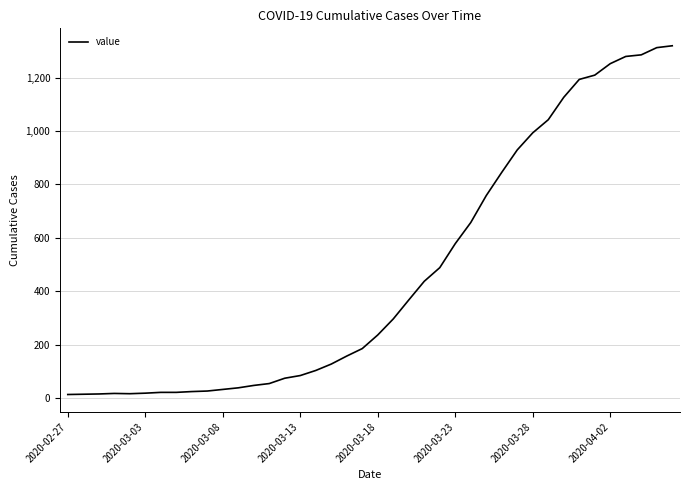

Reading left to right, what are all the values shown in this chart?

13	14	15	17	16	18	21	21	24	26	32	38	47	54	74	84	103	127	157	185	236	296	367	437	488	578	657	758	845	929	993	1042	1126	1193	1209	1252	1279	1285	1312	1319